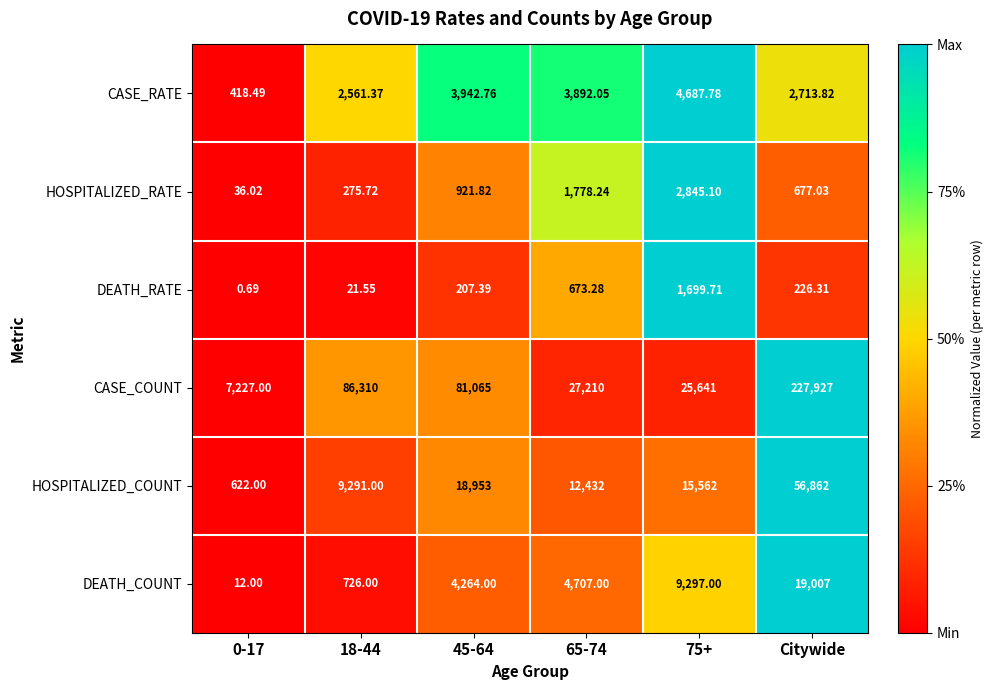

Which category has the highest value across all series?

Citywide